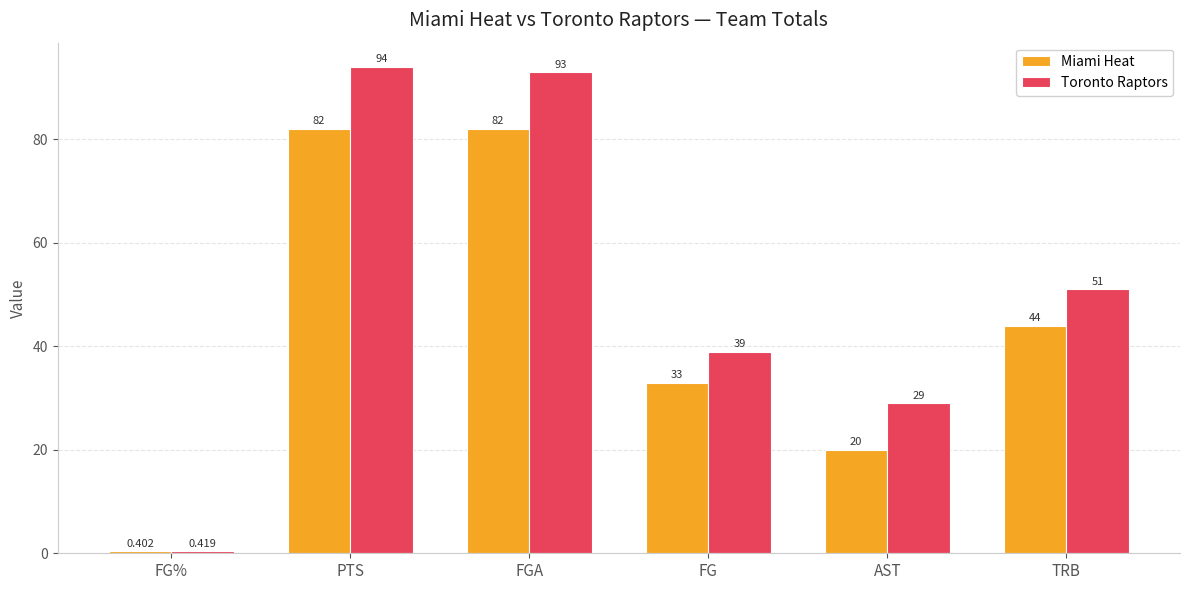

What is the maximum value for Toronto Raptors?

94.0